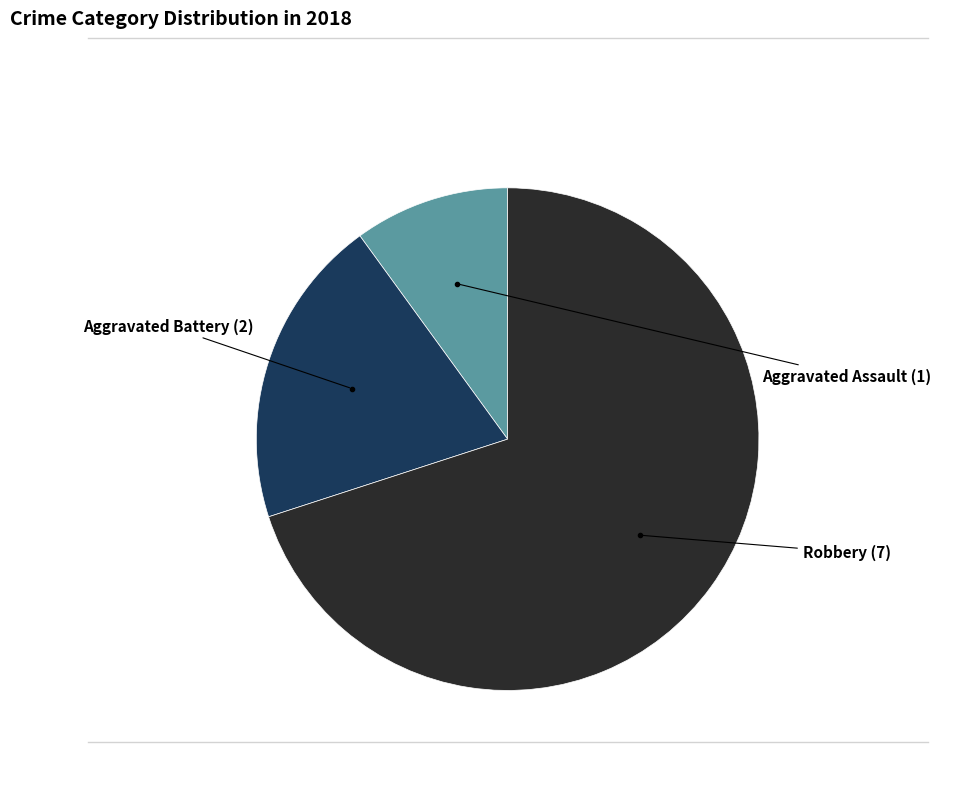

Count the number of slices in the pie.

3